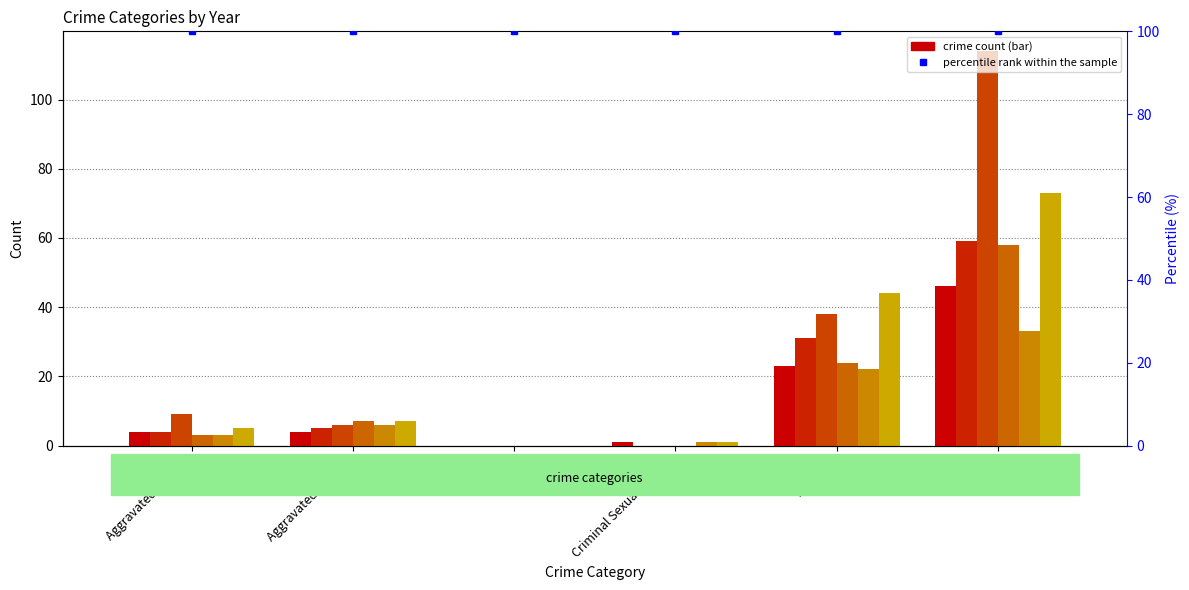

Rank the categories by 2015 value from highest to lowest.

Theft, Robbery, Aggravated Assault, Aggravated Battery, Criminal Sexual Assault, Arson